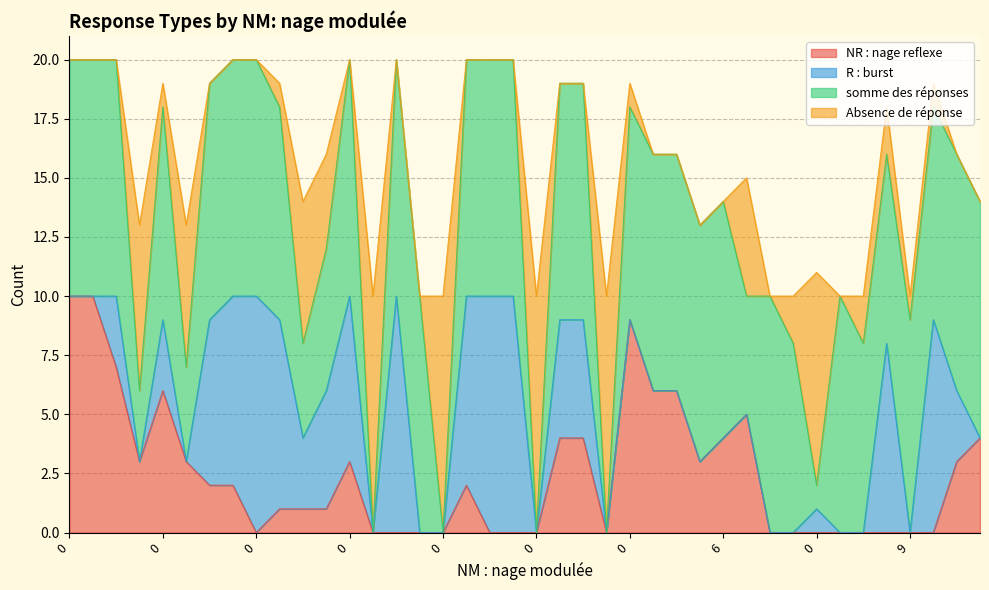

Is it true that somme des réponses equals 10 at 0?

True